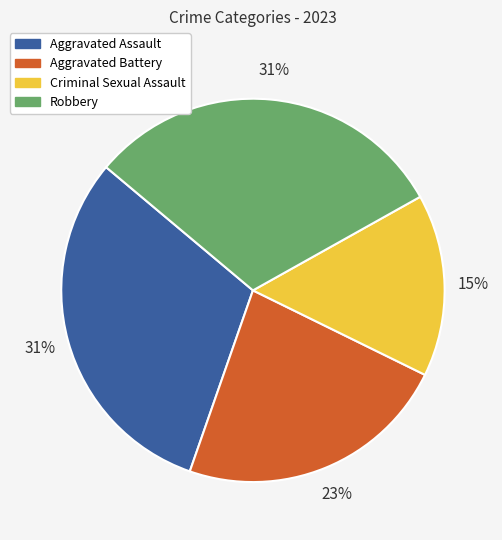

The Robbery slice represents 31% of the pie. True or false?

True